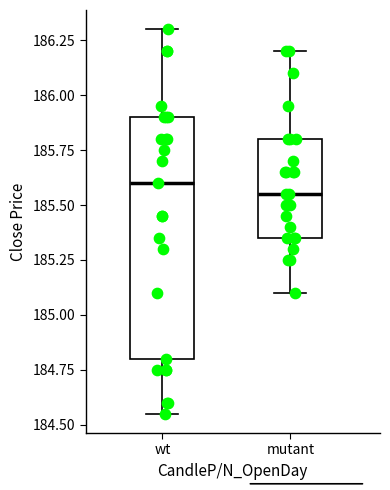

Reading left to right, read every box against the y-axis: the position of its median line, the range the box covers, and the ends of its whiskers. The values are not printed on the chart, so give them approximately, as read against the axis.

wt: median 185.60, box 184.80 to 185.90, whiskers 184.55 to 186.30
mutant: median 185.55, box 185.35 to 185.80, whiskers 185.10 to 186.20